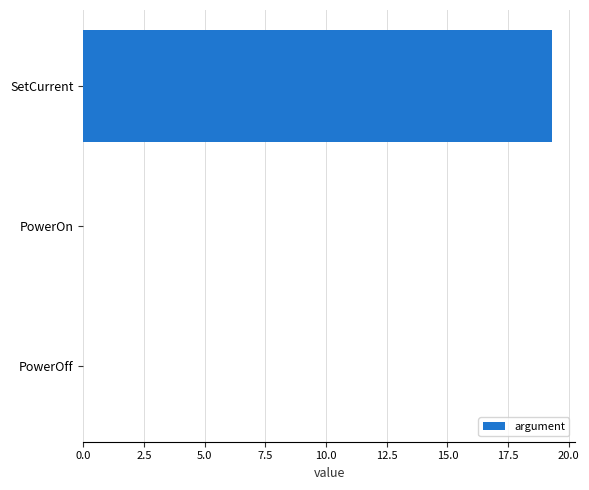

The chart shows a value of 10.2 at SetCurrent. True or false?

False